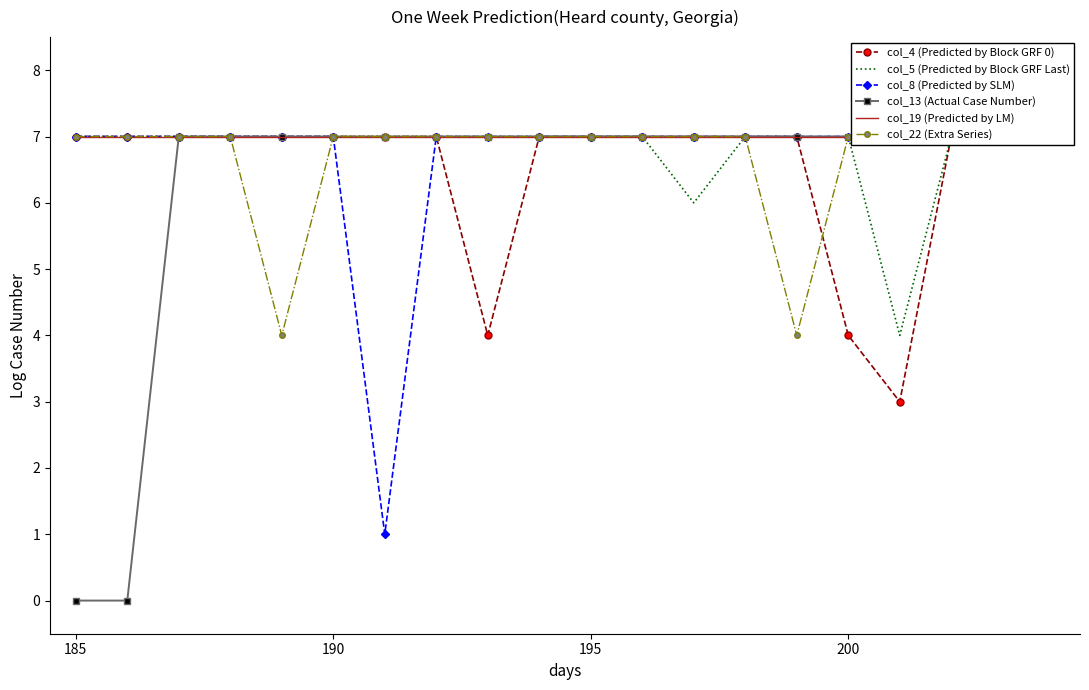

True or false: col_13 (Actual Case Number) and col_5 (Predicted by Block GRF Last) cross at least once.

False